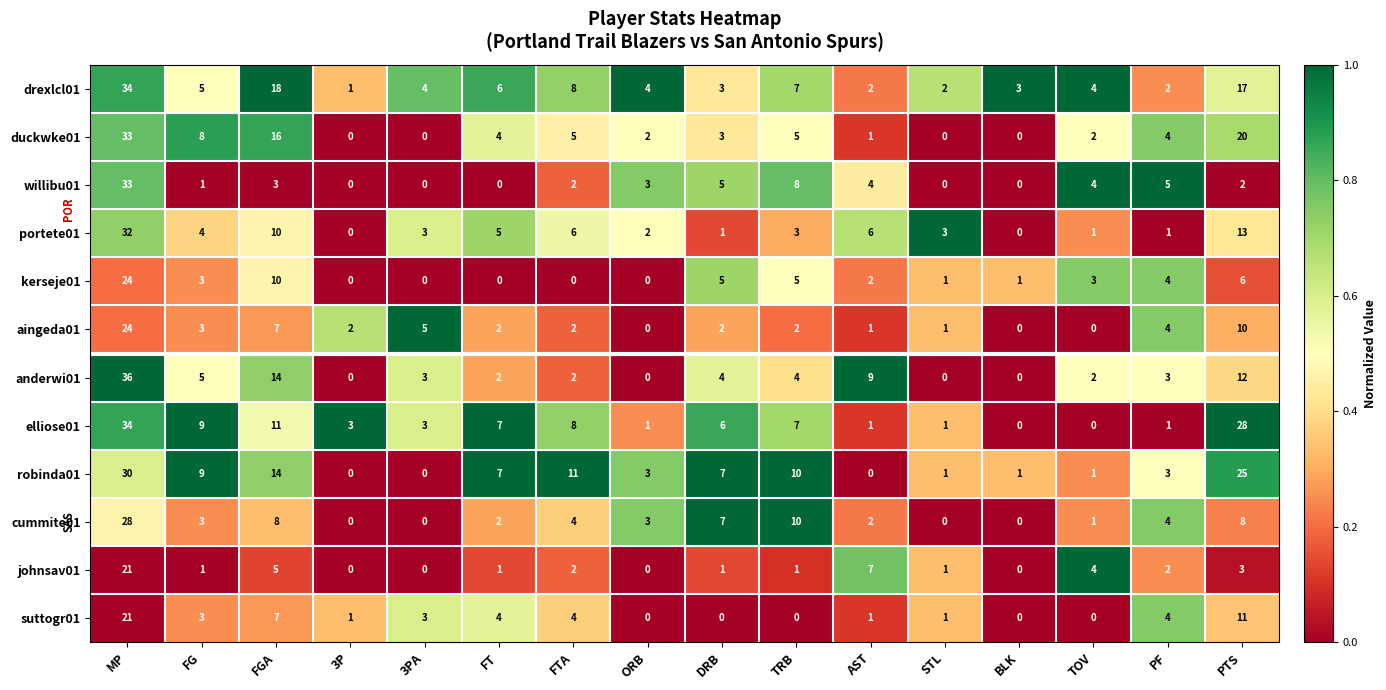

At which category does the chart reach its peak across all series?

MP